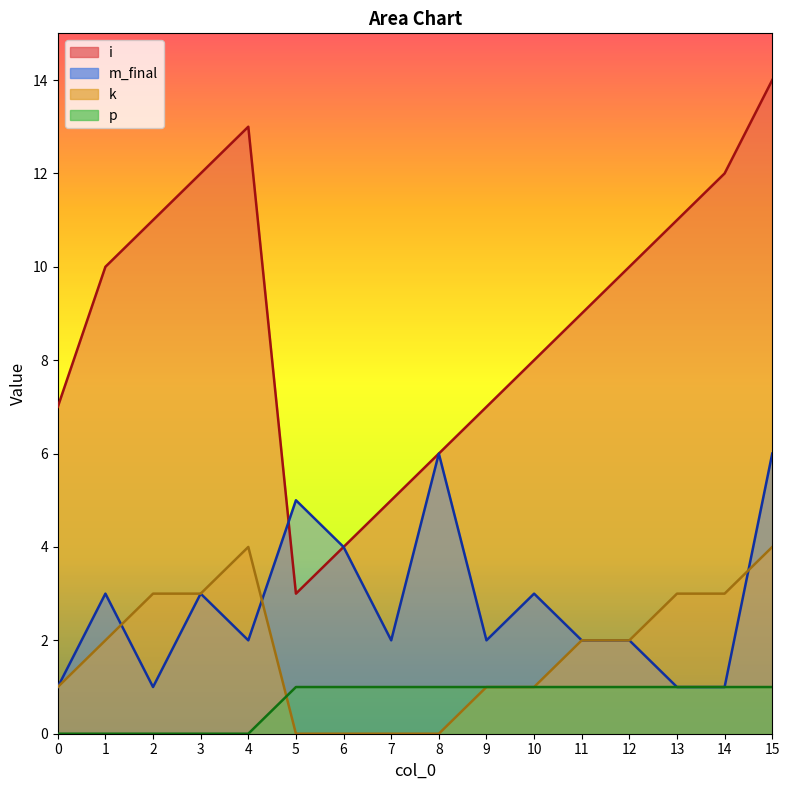

At which category does i reach its first local valley?

5